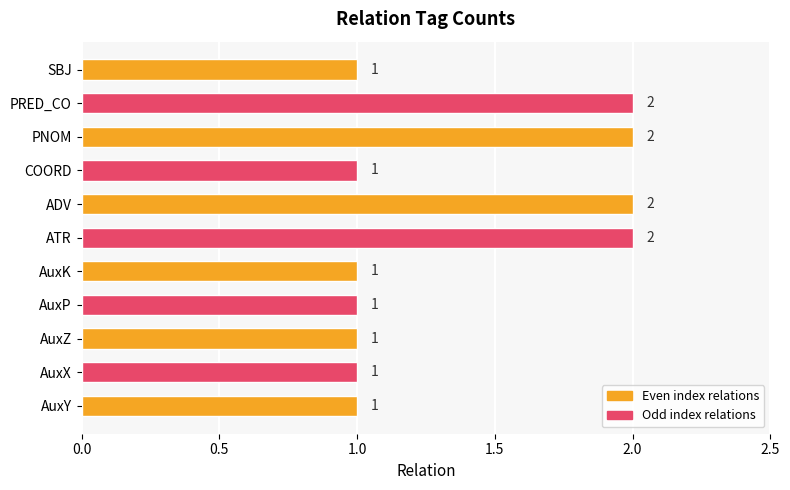

What is the change in value from COORD to PRED_CO?

+1